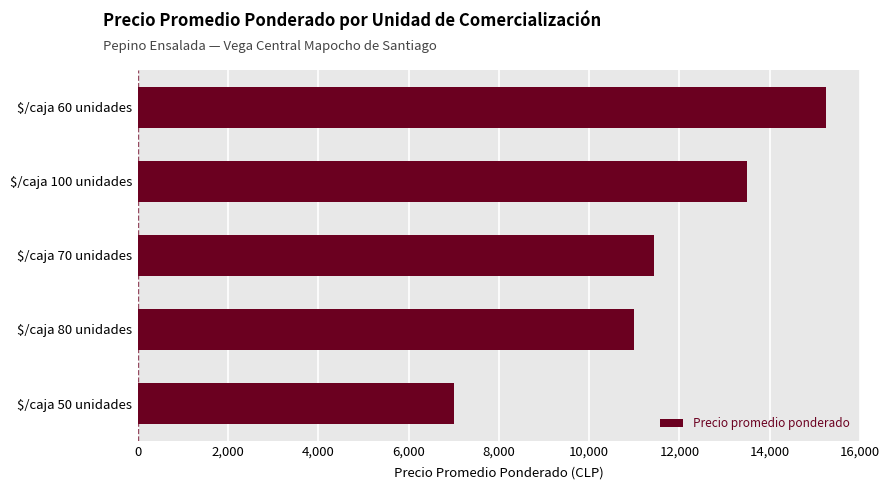

What is the smallest value displayed?

7000